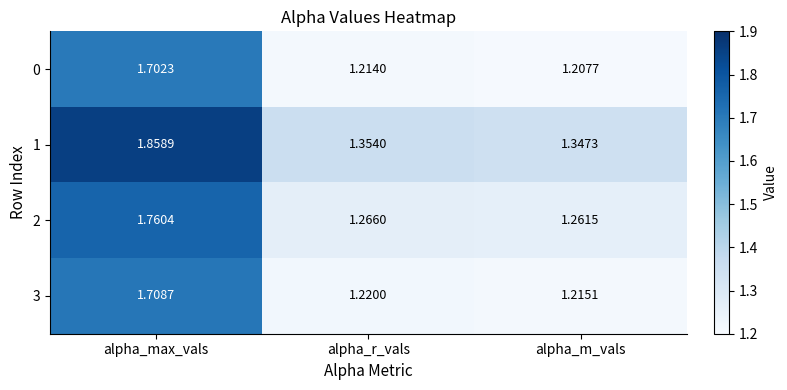

What is the total value across all series at alpha_max_vals?

7.0